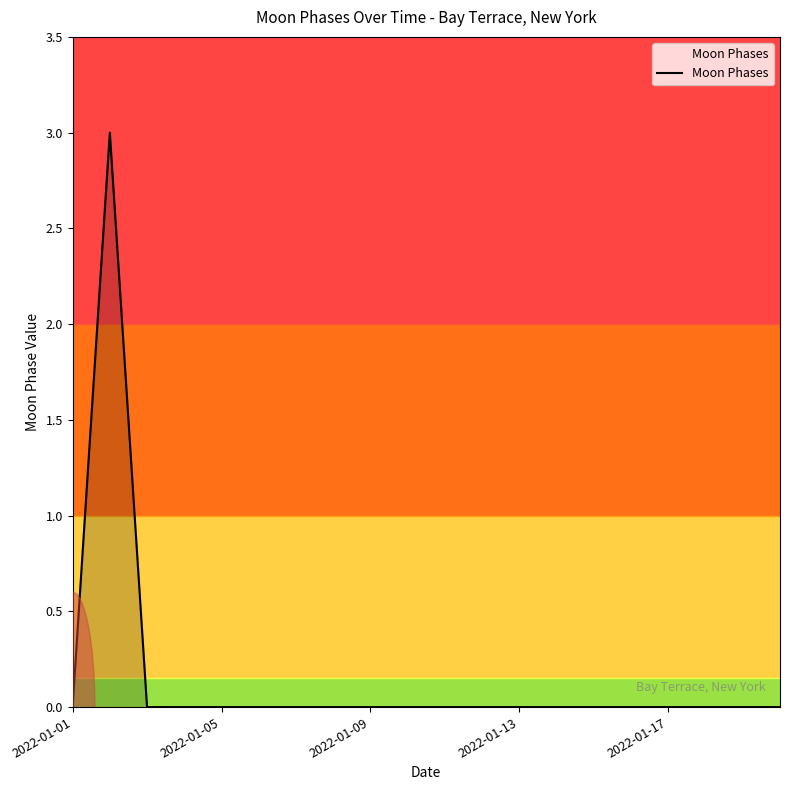

What is the greatest value displayed?

3